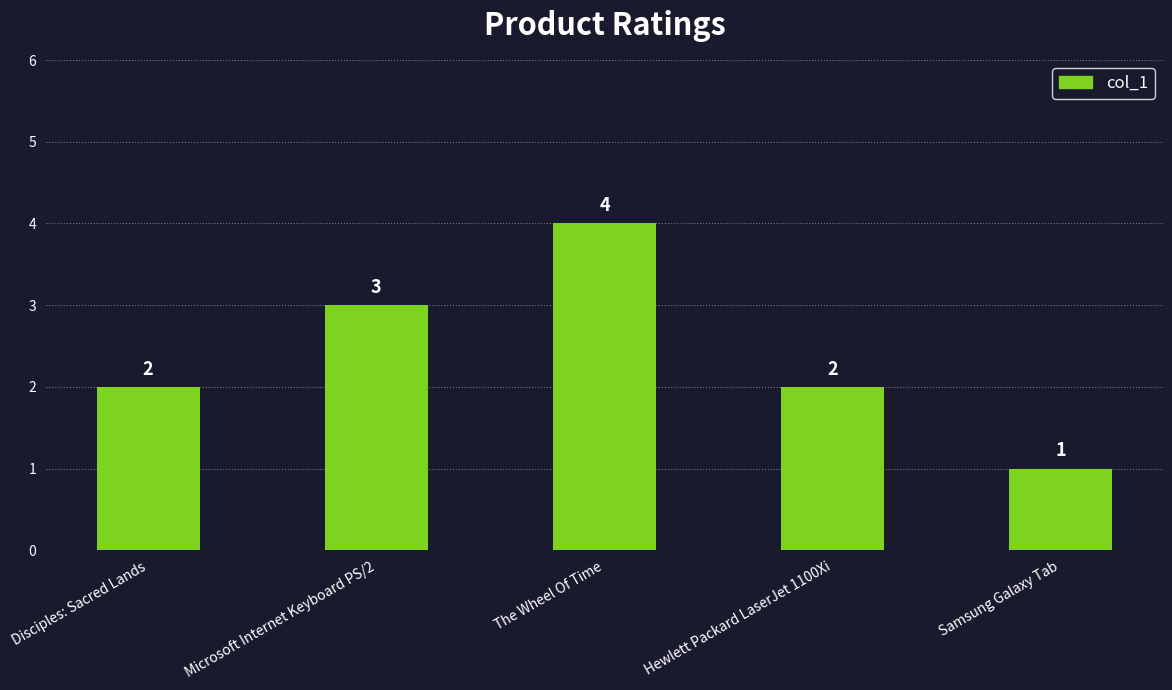

How many bars are there in total?

5